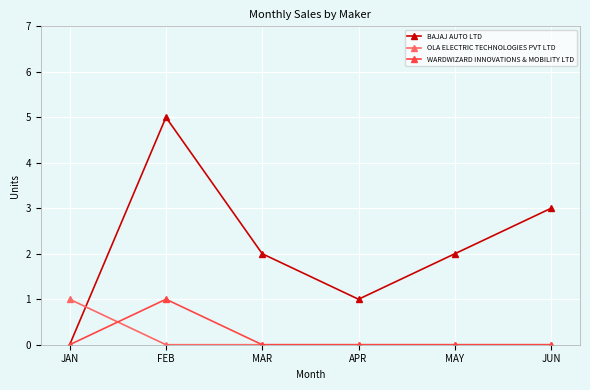

Reading left to right, list all the values displayed in this chart.

BAJAJ AUTO LTD: 0	5	2	1	2	3
OLA ELECTRIC TECHNOLOGIES PVT LTD: 1	0	0	0	0	0
WARDWIZARD INNOVATIONS & MOBILITY LTD: 0	1	0	0	0	0